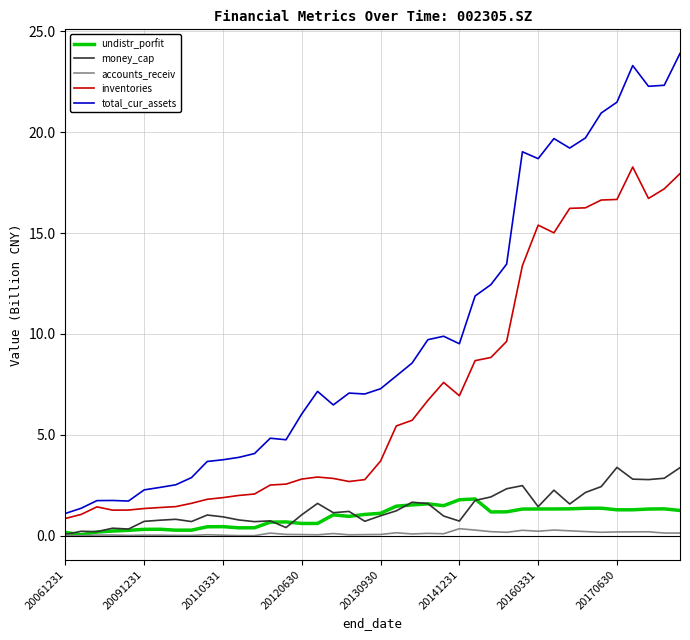

Which series has the largest total across all categories?

total_cur_assets